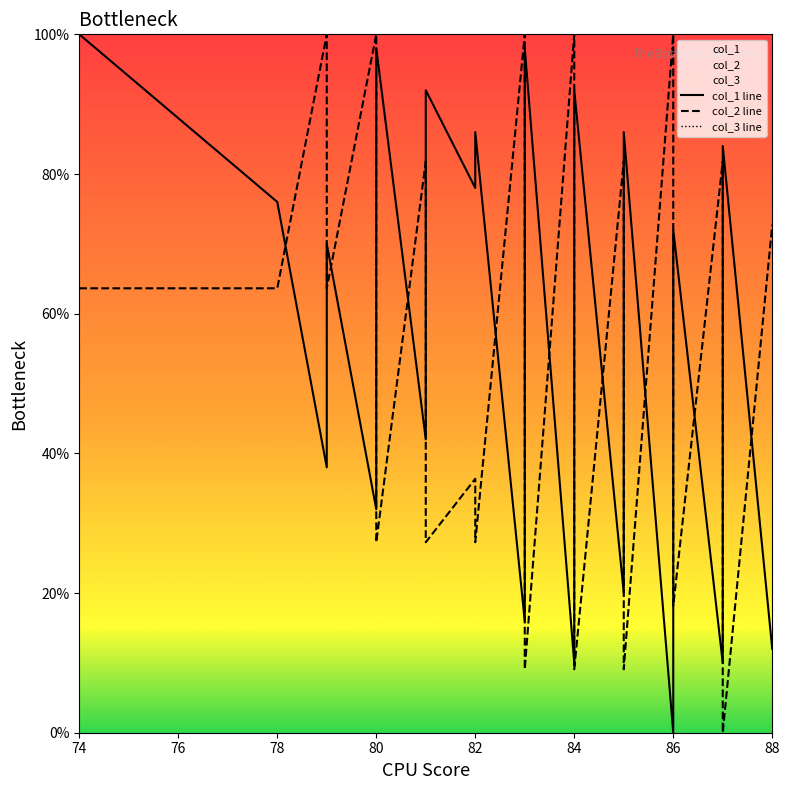

True or false: col_2 line has a value of 23.7 at 30.

False